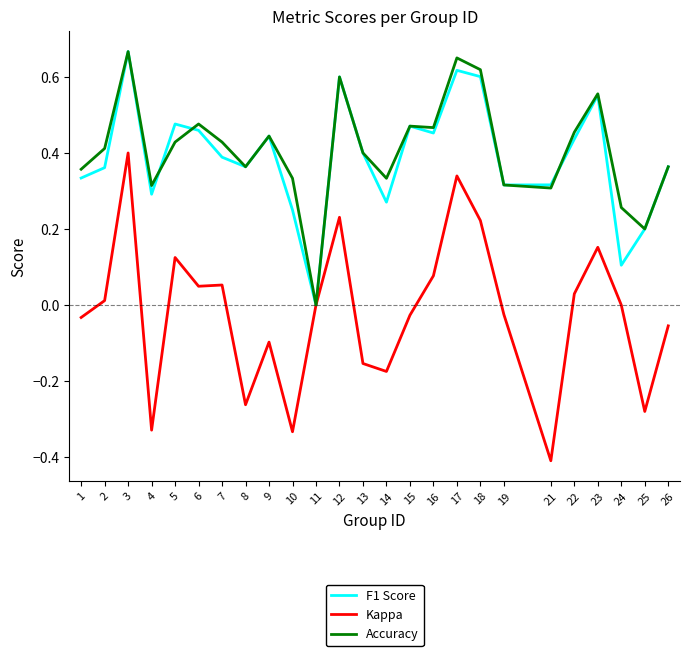

Is the value of Kappa at 13 greater than the value of F1 Score at 9?

No